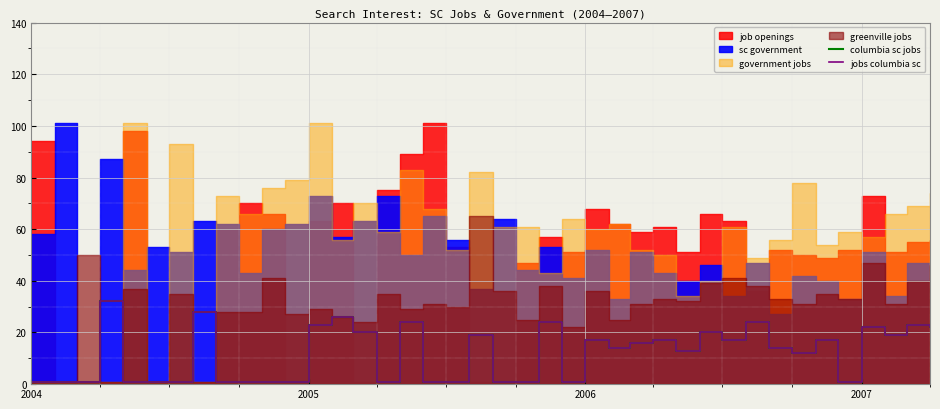

True or false: jobs columbia sc and columbia sc jobs cross at least once.

False